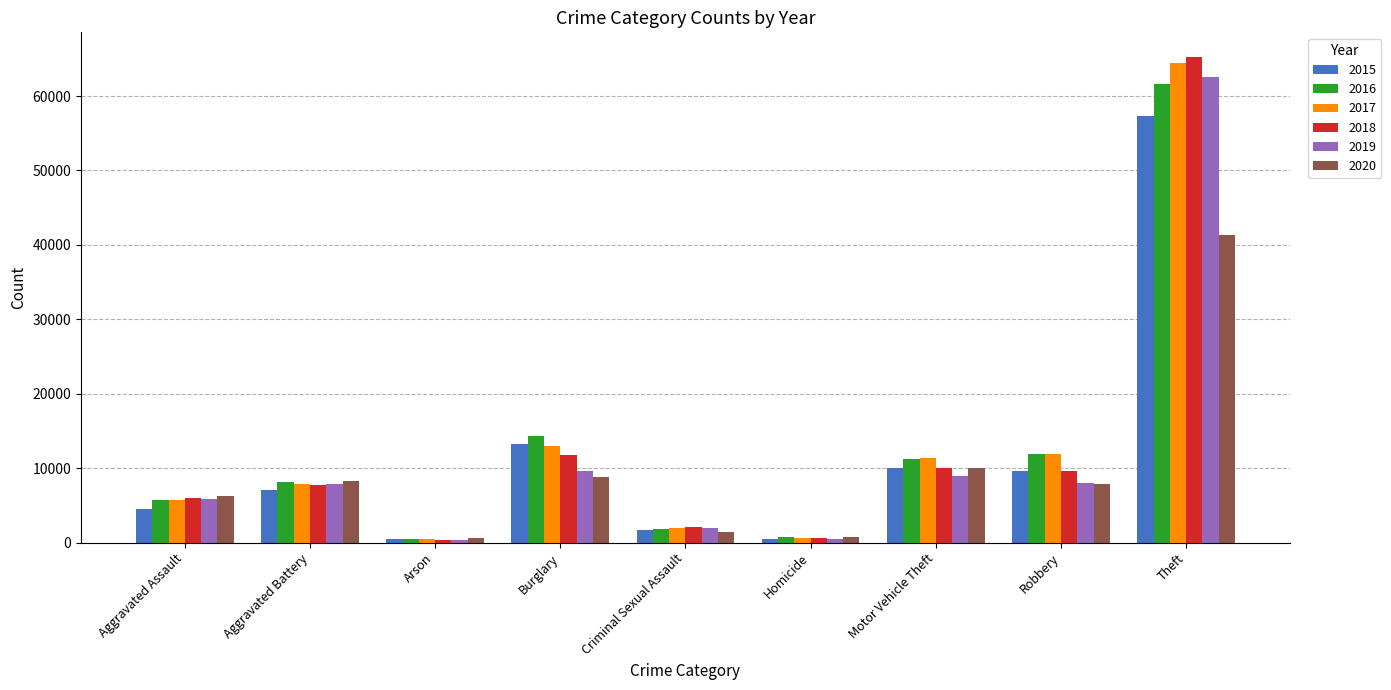

How many groups of bars are there?

9